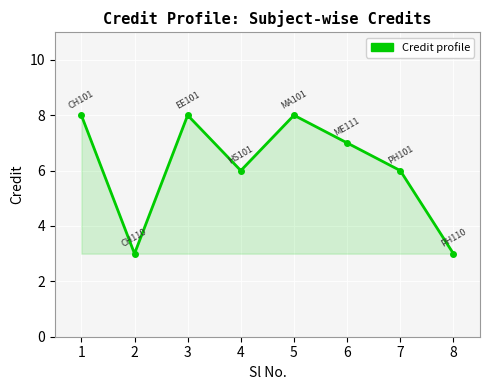

How many distinct data groups are displayed?

1